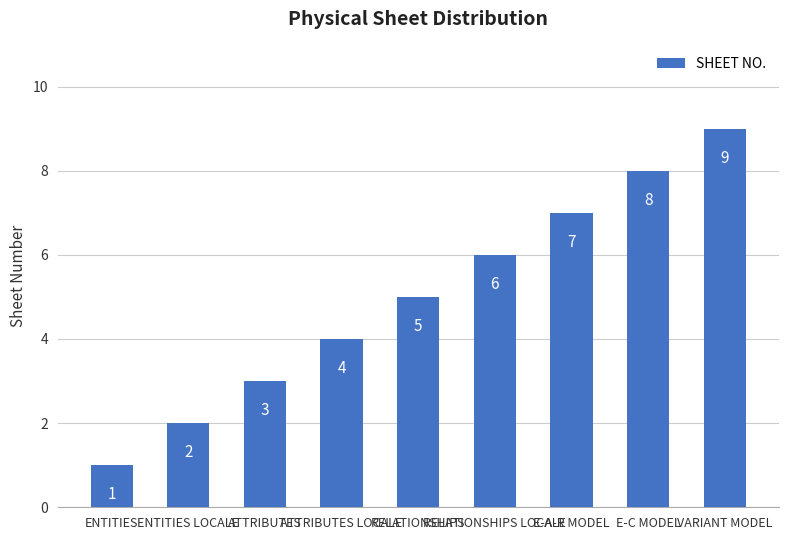

What is the difference between the maximum and minimum values?

8